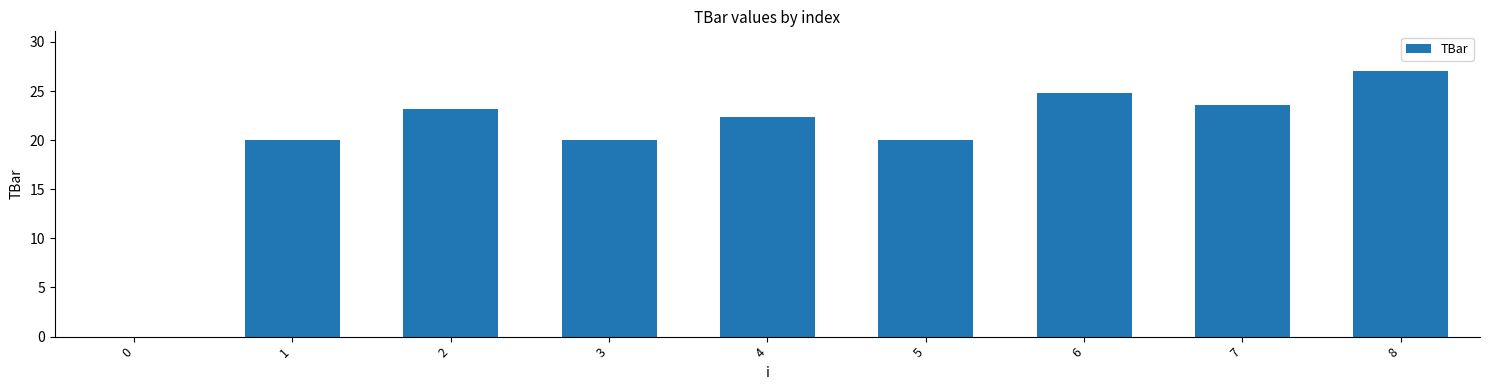

Is it true that the value at 4 is 22.4?

True